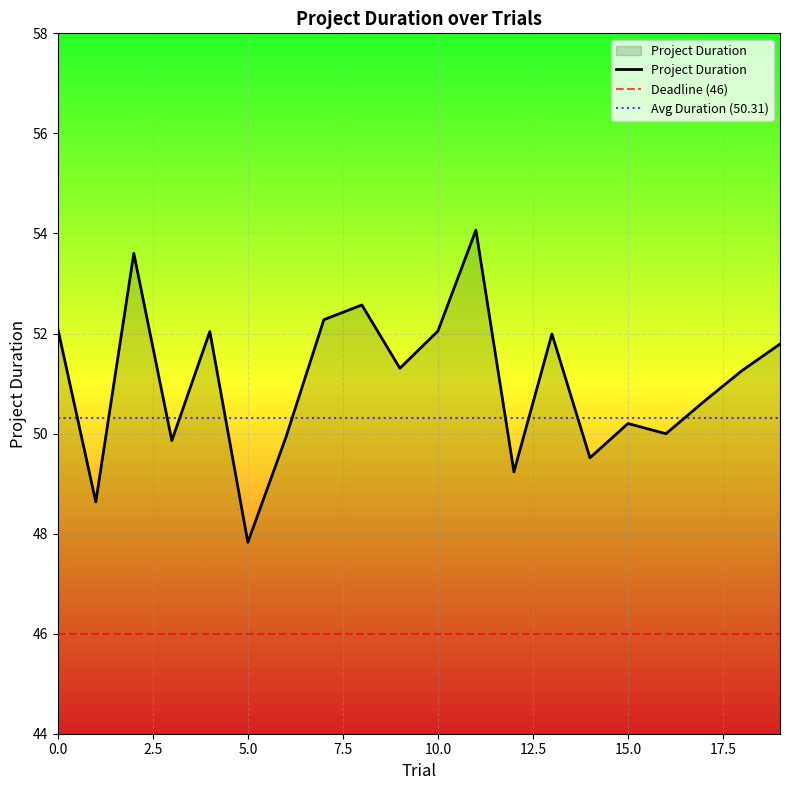

Which label corresponds to the smallest value in the chart?

5